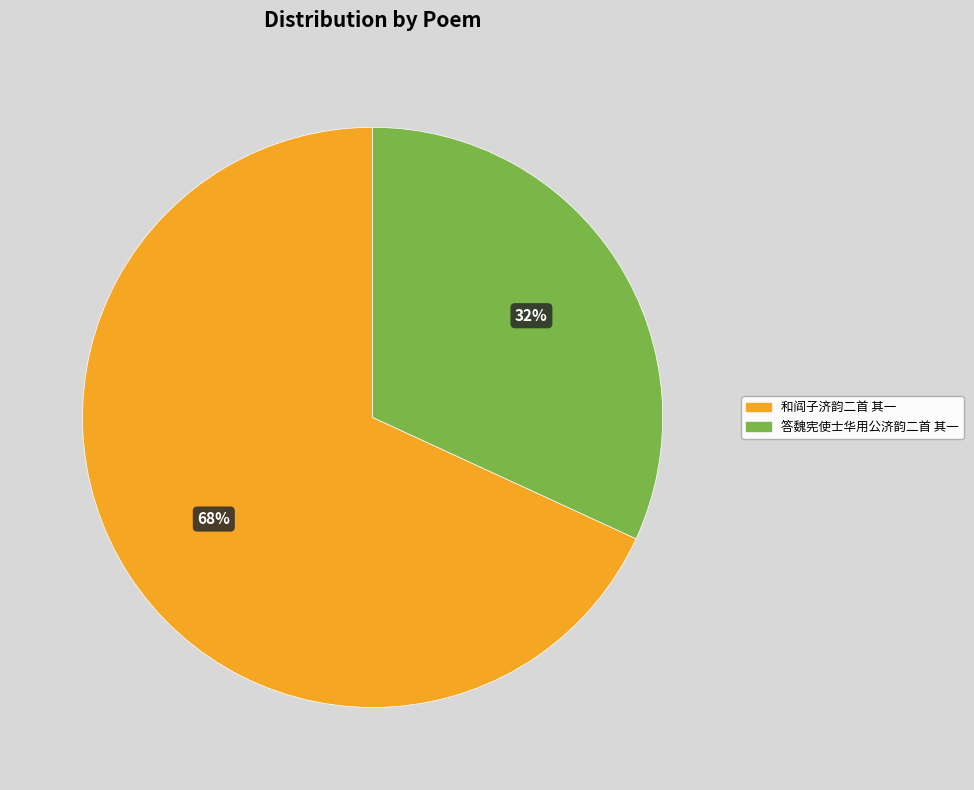

Do 和阎子济韵二首 其一 and 答魏宪使士华用公济韵二首 其一 together represent more than half of the pie?

Yes